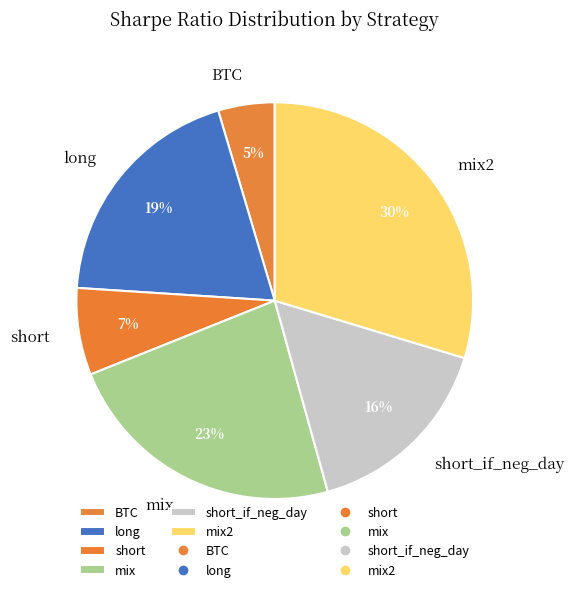

Is there any slice that represents more than half of the pie?

No